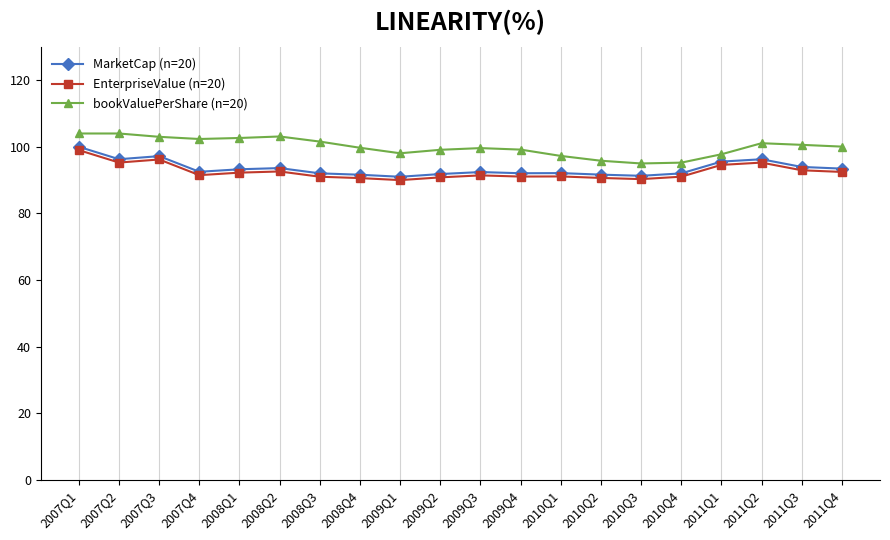

At which label does MarketCap (n=20) first exceed 92?

2007Q1